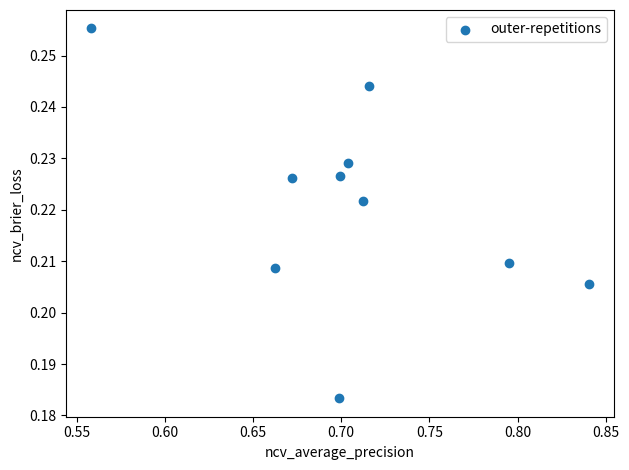

What is the average X value?

0.7